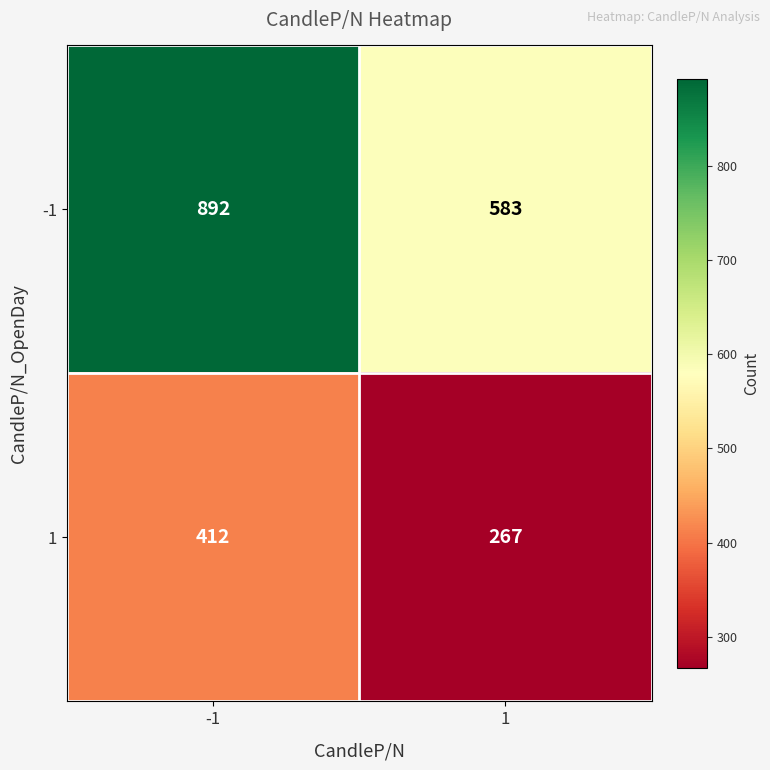

At which category does the chart reach its peak across all series?

-1